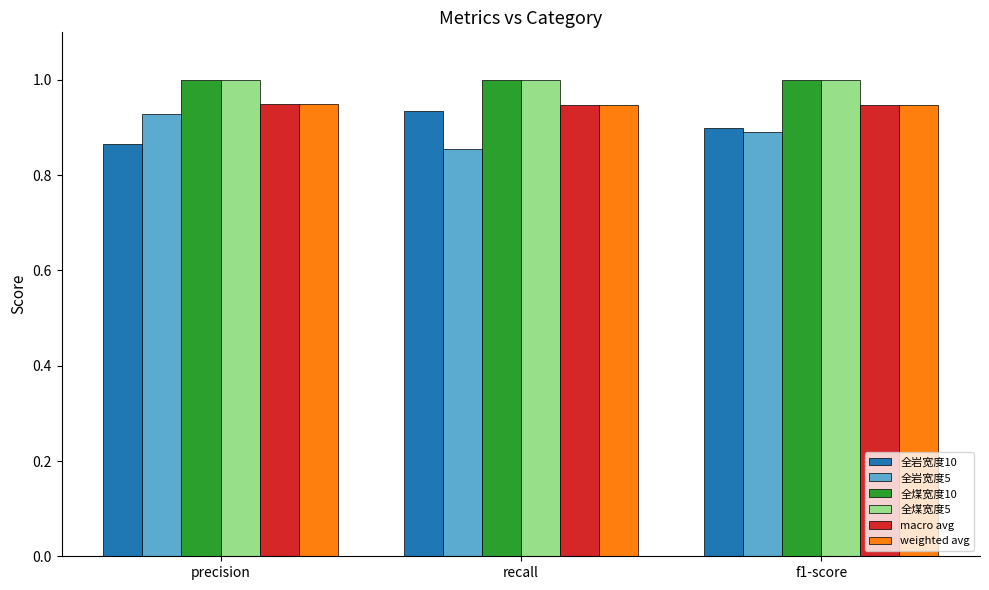

What is the difference between the maximum and minimum values in the 全岩宽度5 series?

0.1